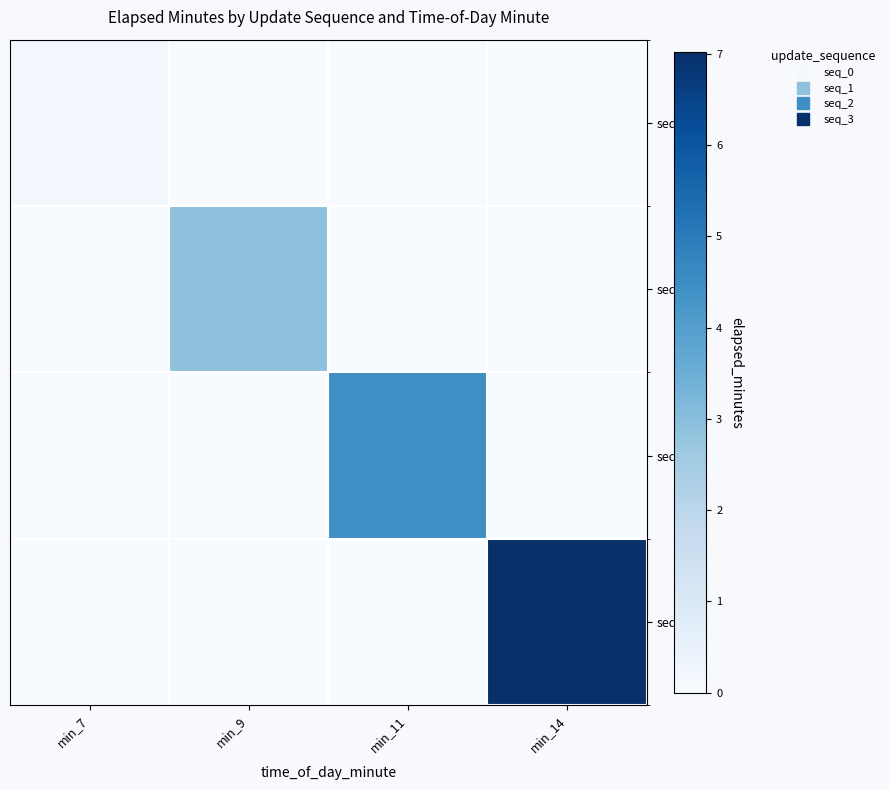

What is the difference between the highest and lowest values at min_11?

4.5